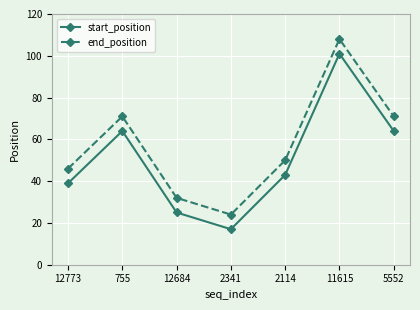

Which category has the highest value in the start_position series?

11615